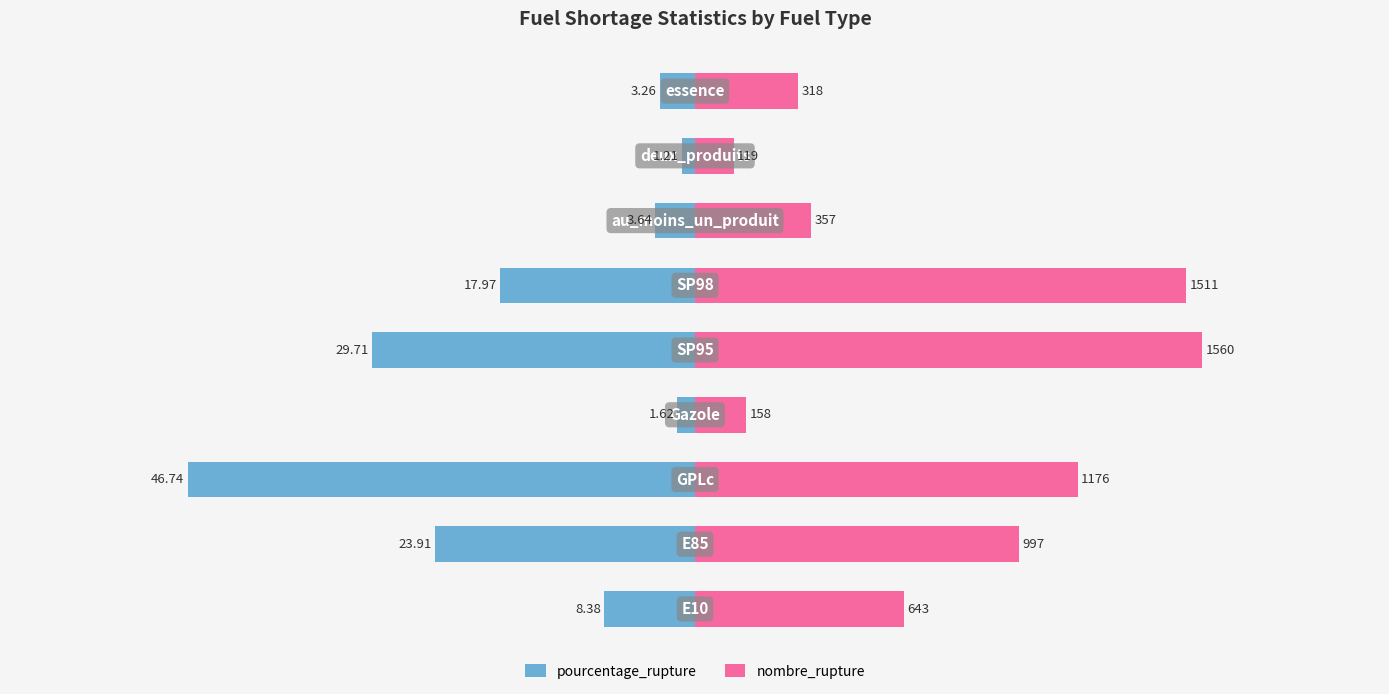

Which series changed the most between 0 and 2?

pourcentage_rupture